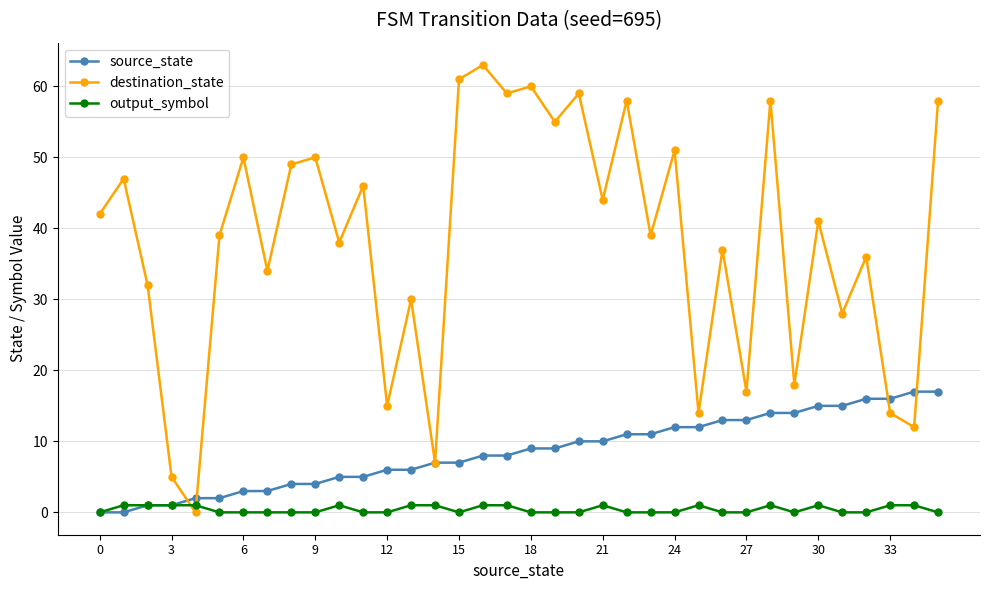

After their last crossing, which series has the higher values: destination_state or output_symbol?

destination_state